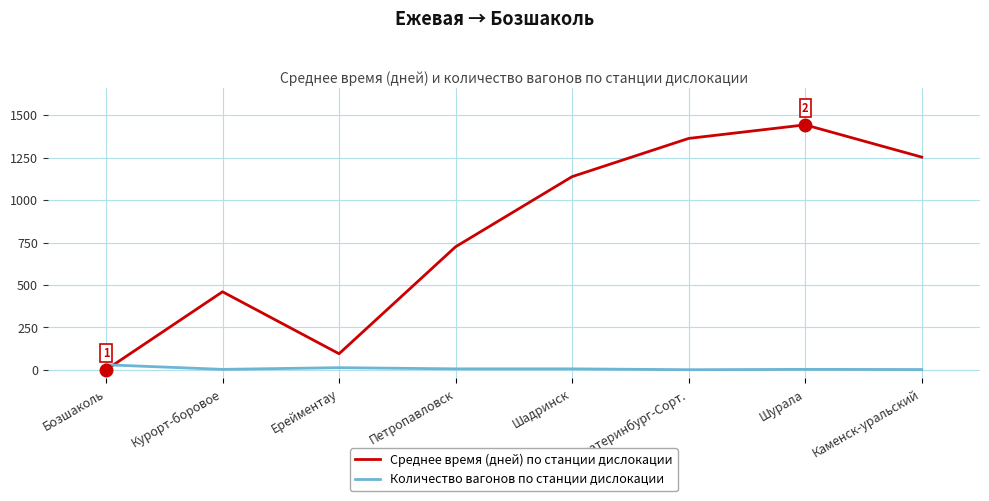

How many intersections are there between Количество вагонов по станции дислокации and Среднее время (дней) по станции дислокации?

1